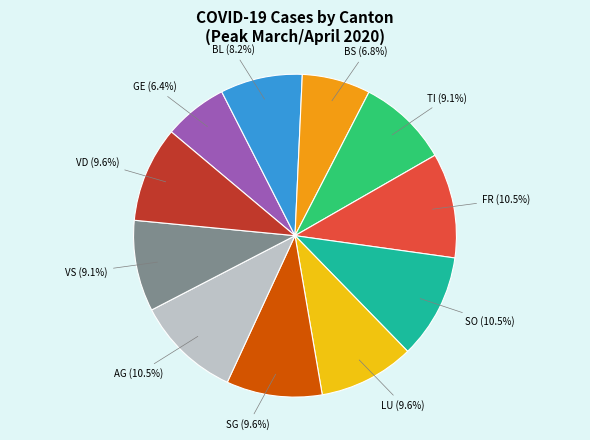

Do BS and SG together represent more than half of the pie?

No